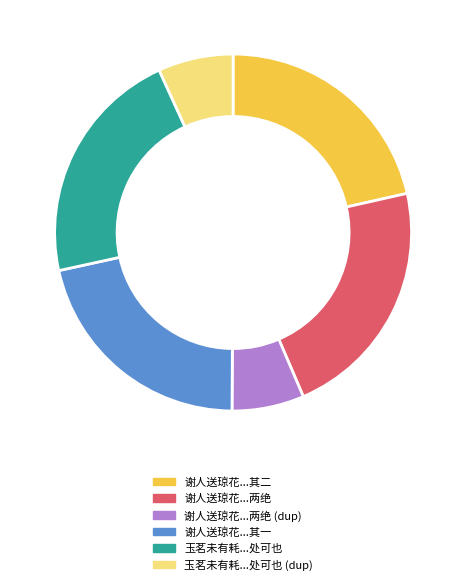

Is the sum of 玉茗未有耗...处可也 and 谢人送琼花...其一 greater than half?

No